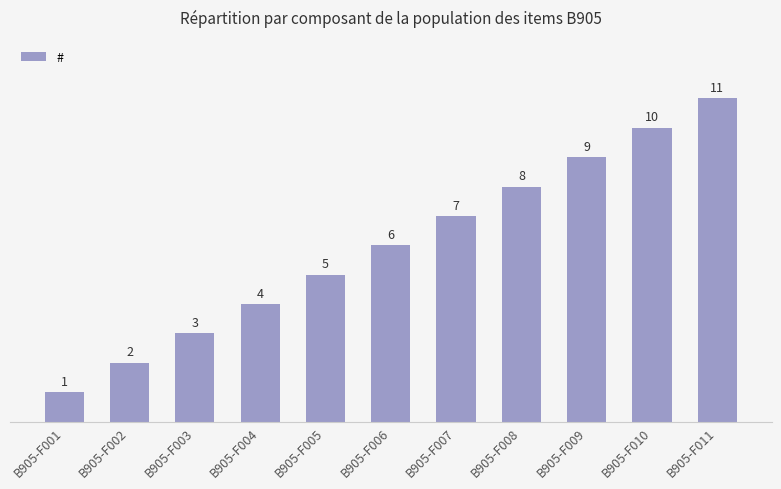

What is the ratio of the value at B905-F010 to the value at B905-F004?

2.5